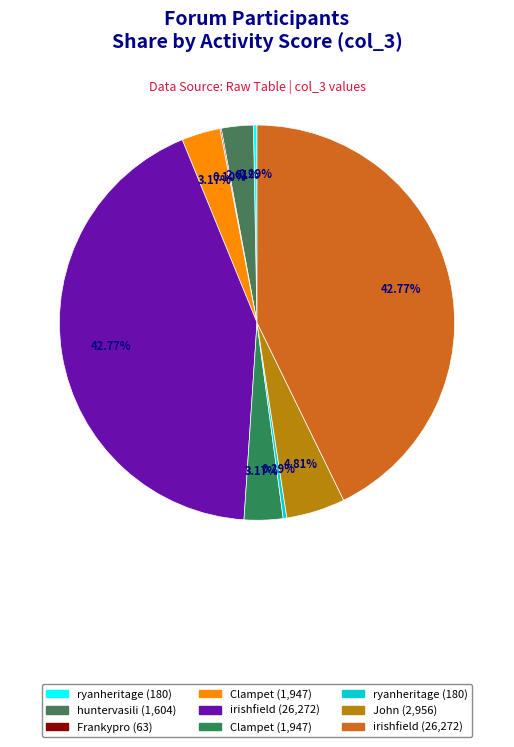

Rank the categories by value from lowest to highest.

Frankypro, ryanheritage, ryanheritage_2, huntervasili, Clampet, Clampet_2, John, irishfield, irishfield_2